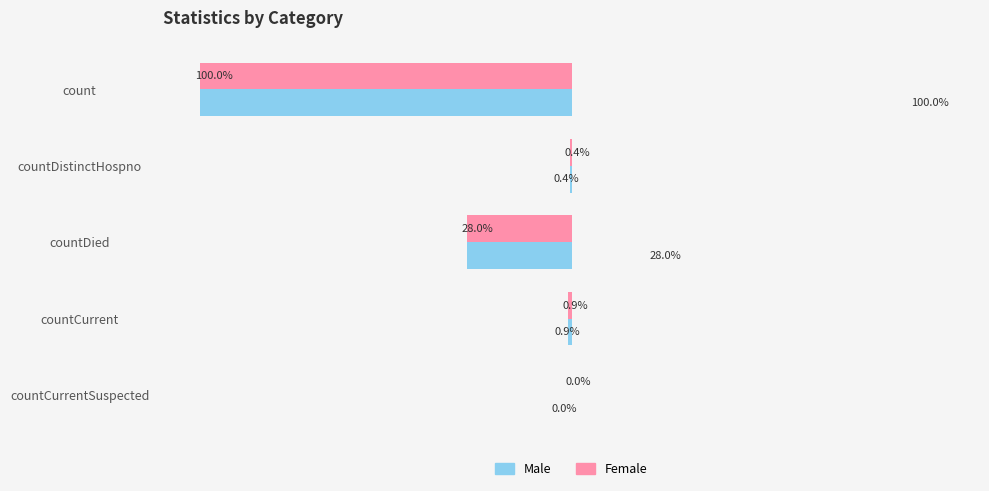

Which category has the highest value across all series?

count